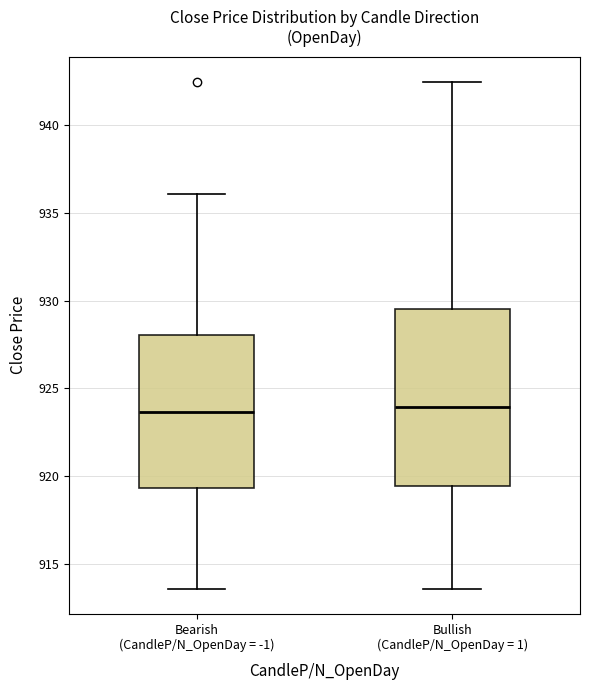

Where is the lower edge of the box for Bullish (CandleP/N_OpenDay = 1) on the y-axis? The values are not printed on the chart, so give them approximately, as read against the axis.

919.5